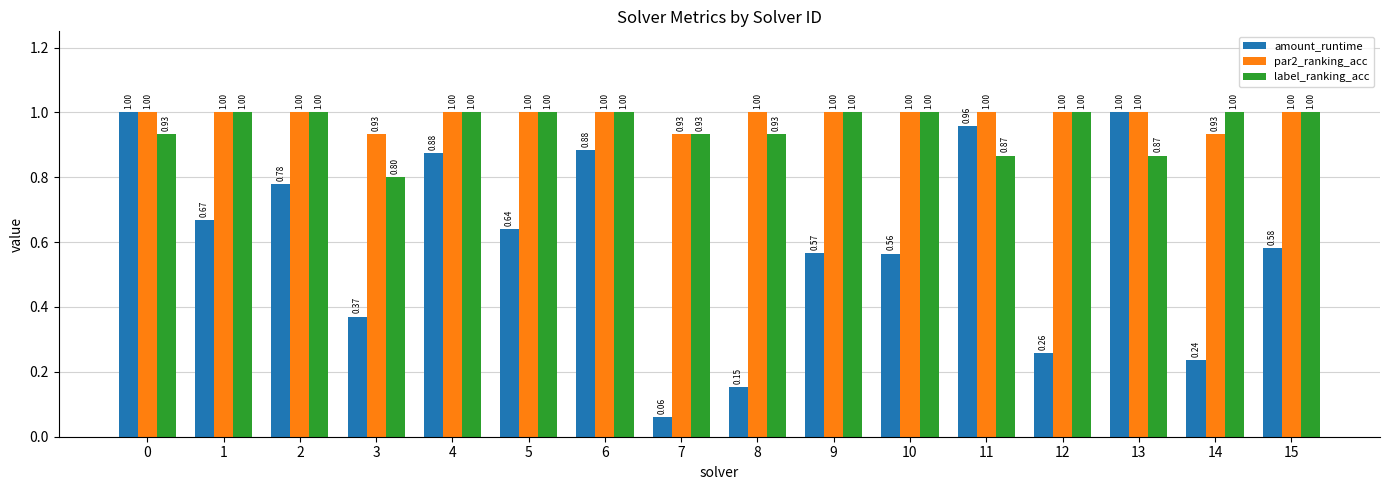

Which series changed the most between 1 and 15?

amount_runtime